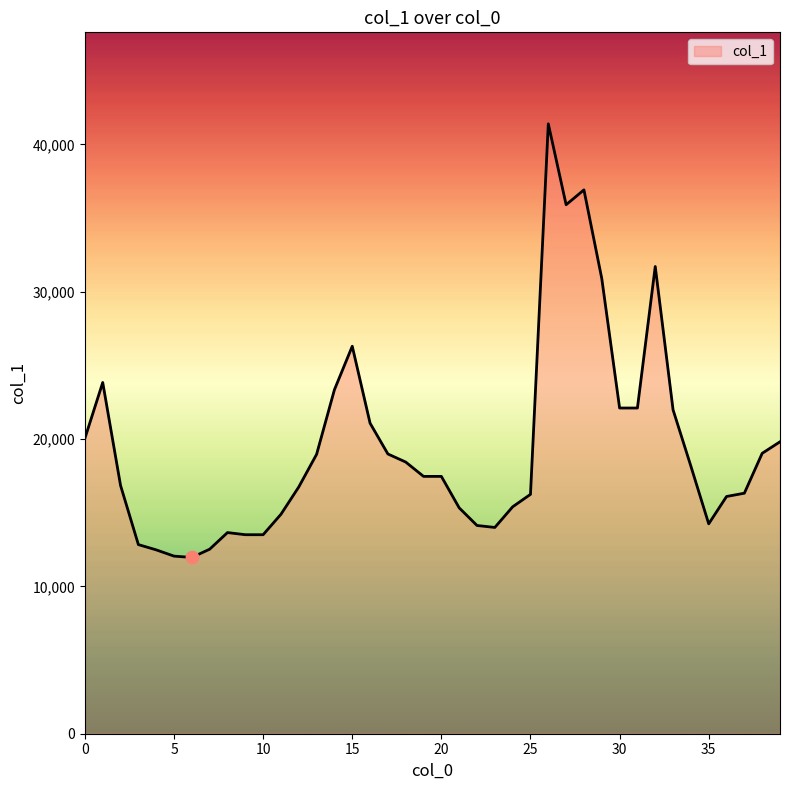

What is the smallest value displayed?

11966